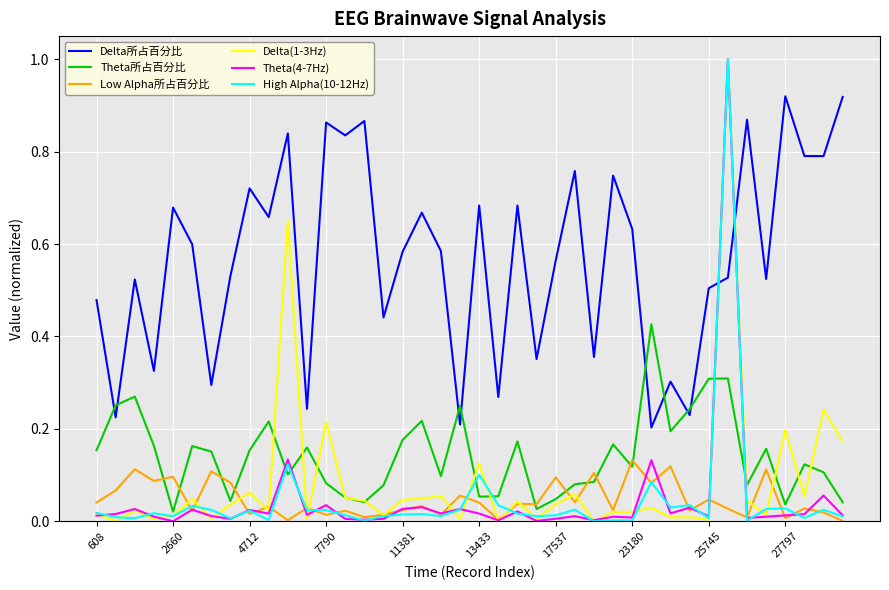

True or false: Delta所占百分比 and Theta所占百分比 cross at least once.

True